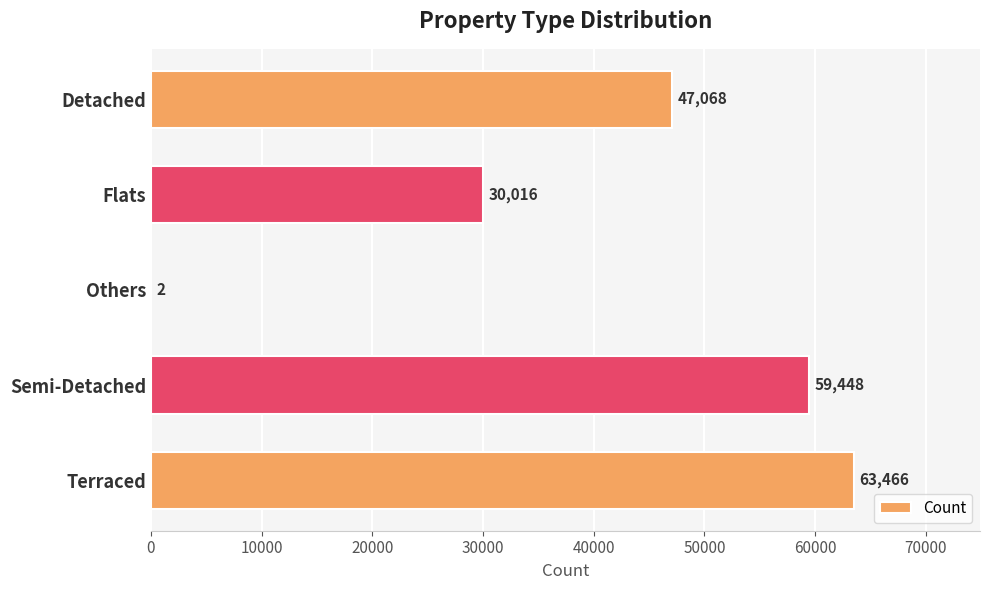

Reading top to bottom, list all the values displayed in this chart.

Detached=47068	Flats=30016	Others=2	Semi-Detached=59448	Terraced=63466